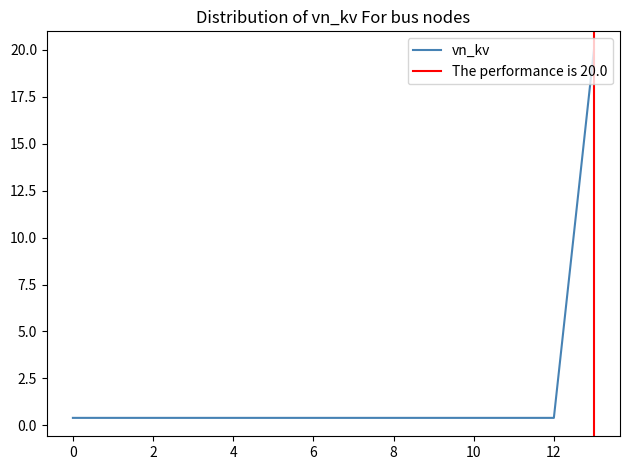

Reading right to left, transcribe all the data shown in this chart.

20.0	0.4	0.4	0.4	0.4	0.4	0.4	0.4	0.4	0.4	0.4	0.4	0.4	0.4